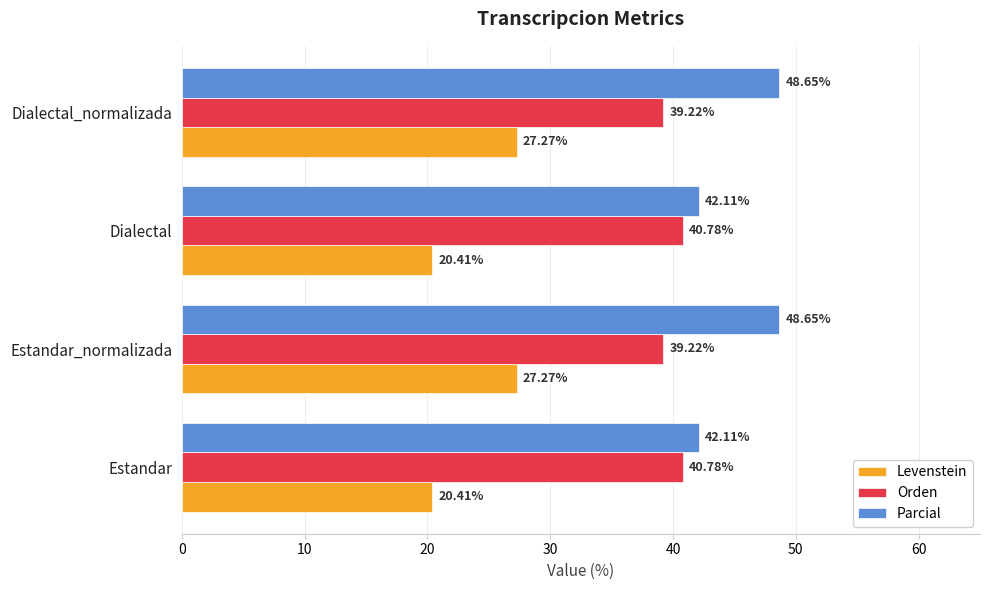

What is the difference between the highest and lowest values at Estandar_normalizada?

21.4